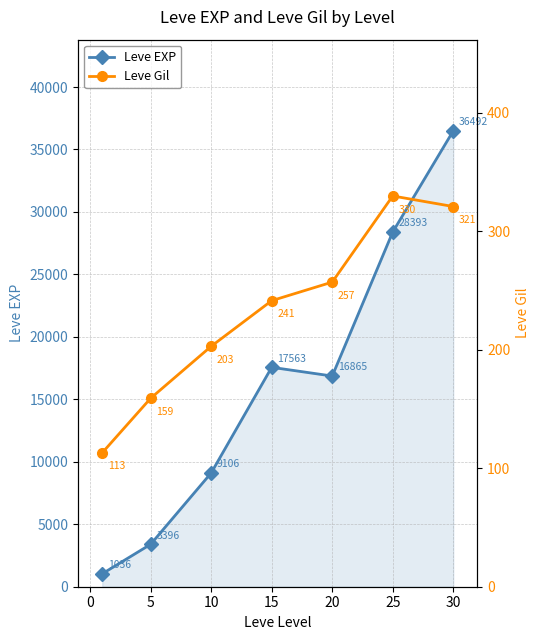

How many categories are shown in the chart?

7